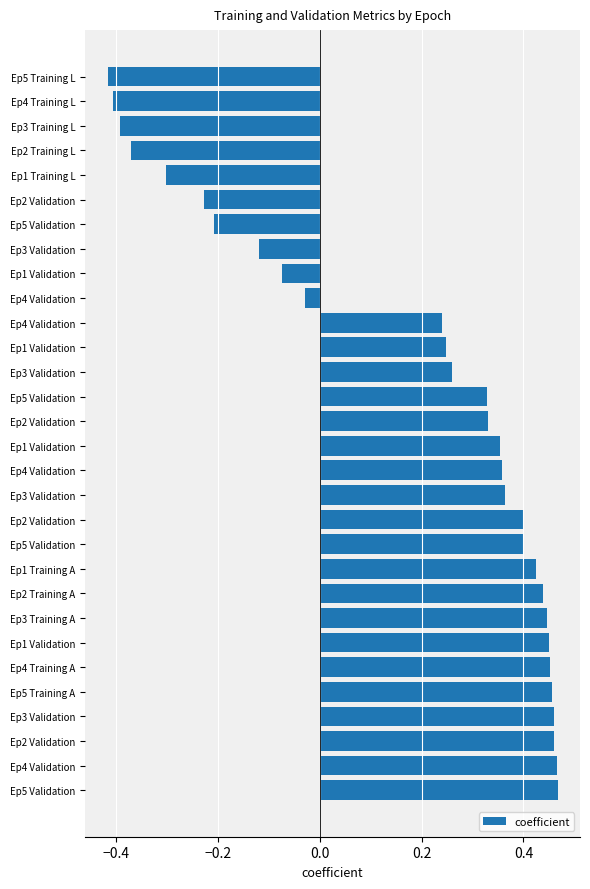

How many data points are above 0?

20